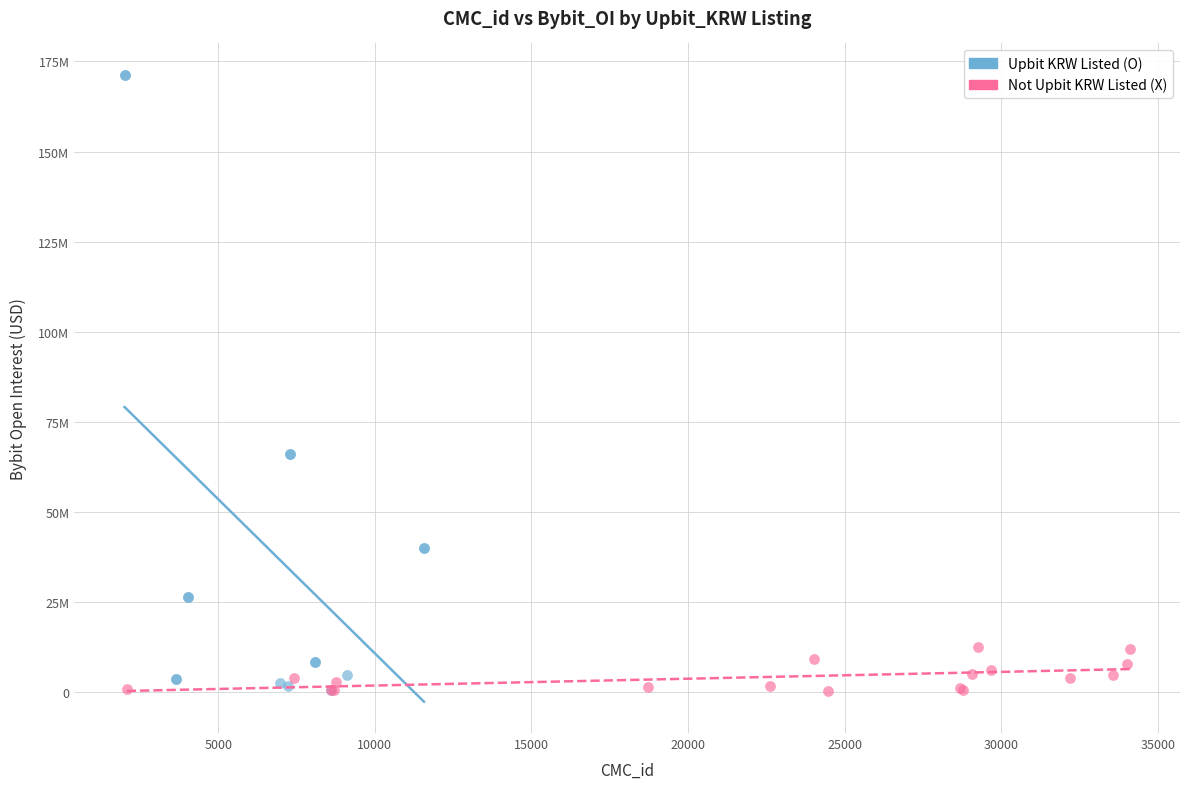

What are all the series names shown in the legend?

Upbit KRW Listed (O), Not Upbit KRW Listed (X)